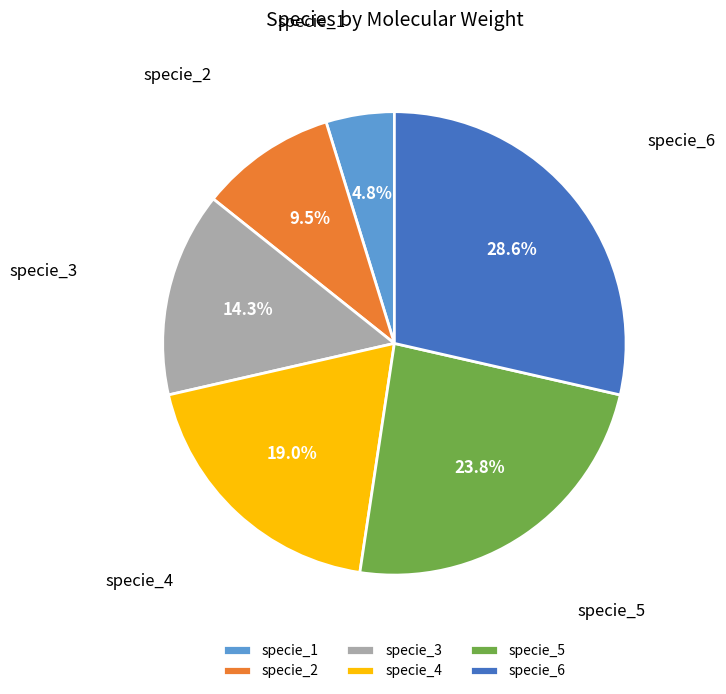

Does specie_6 account for over 50% of the chart?

No